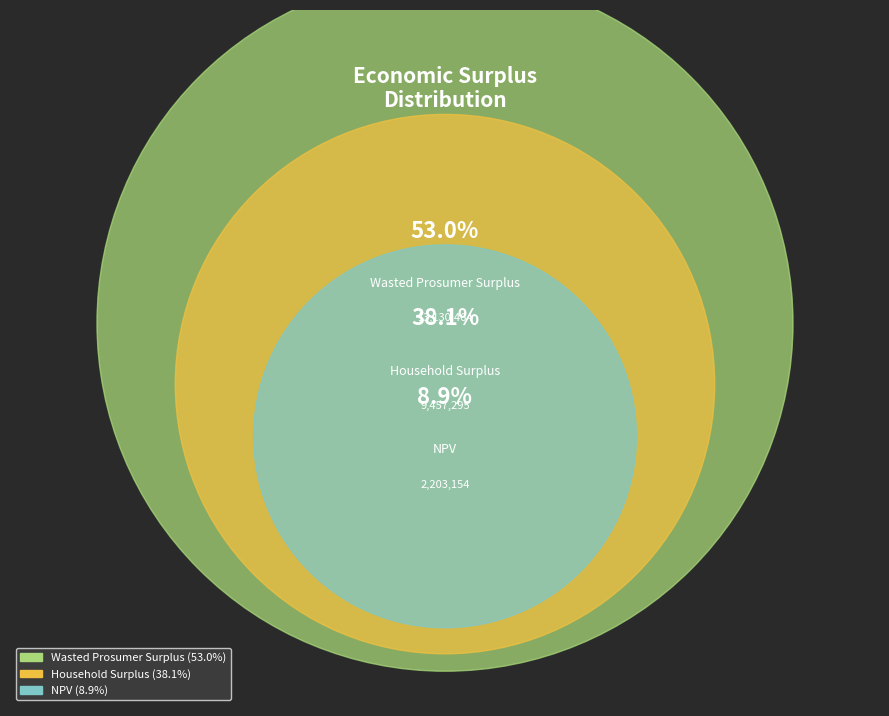

Combined, what portion of the pie is Wasted Prosumer Surplus and Household Surplus?

91.1%